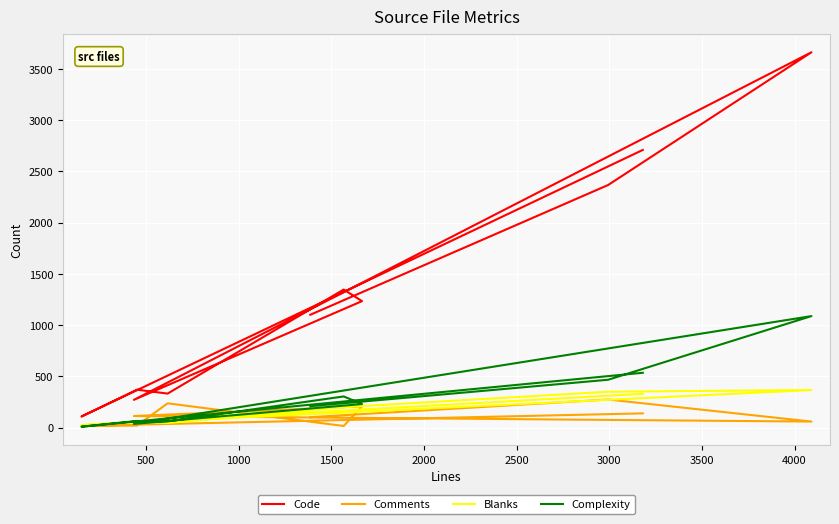

At 1000, list the series in order from largest to smallest.

Code, Complexity, Blanks, Comments